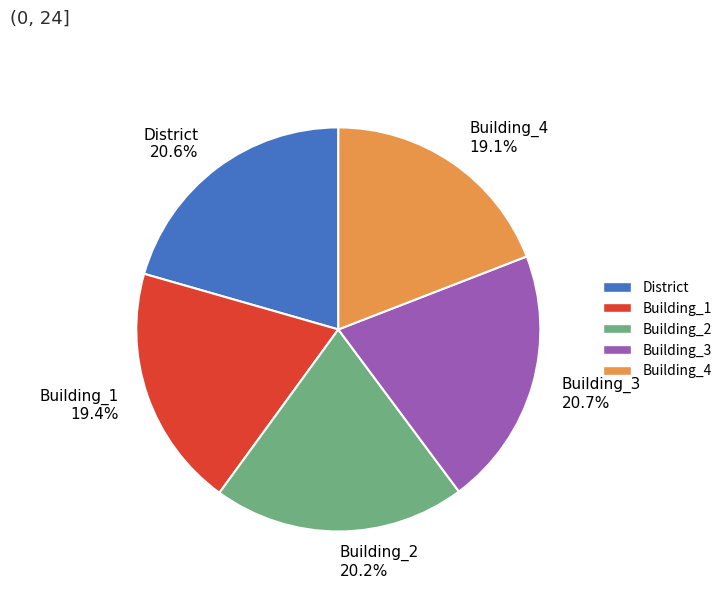

Is the sum of District and Building_2 greater than half?

No